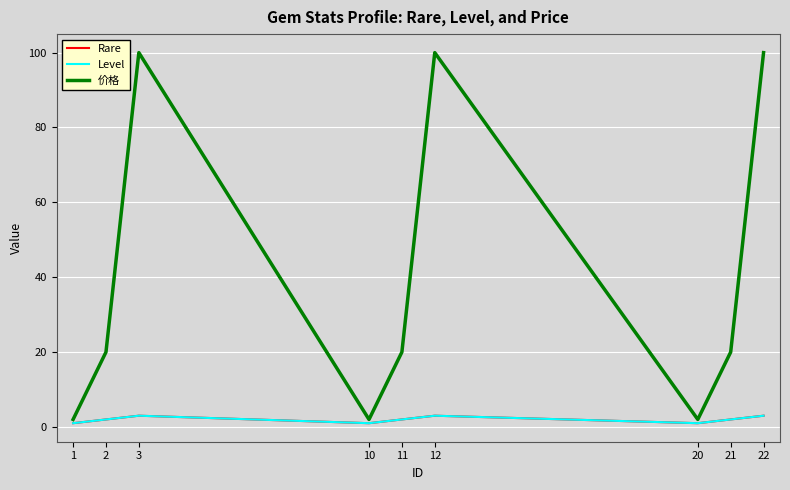

What is the difference between the maximum and minimum values in the Rare series?

2